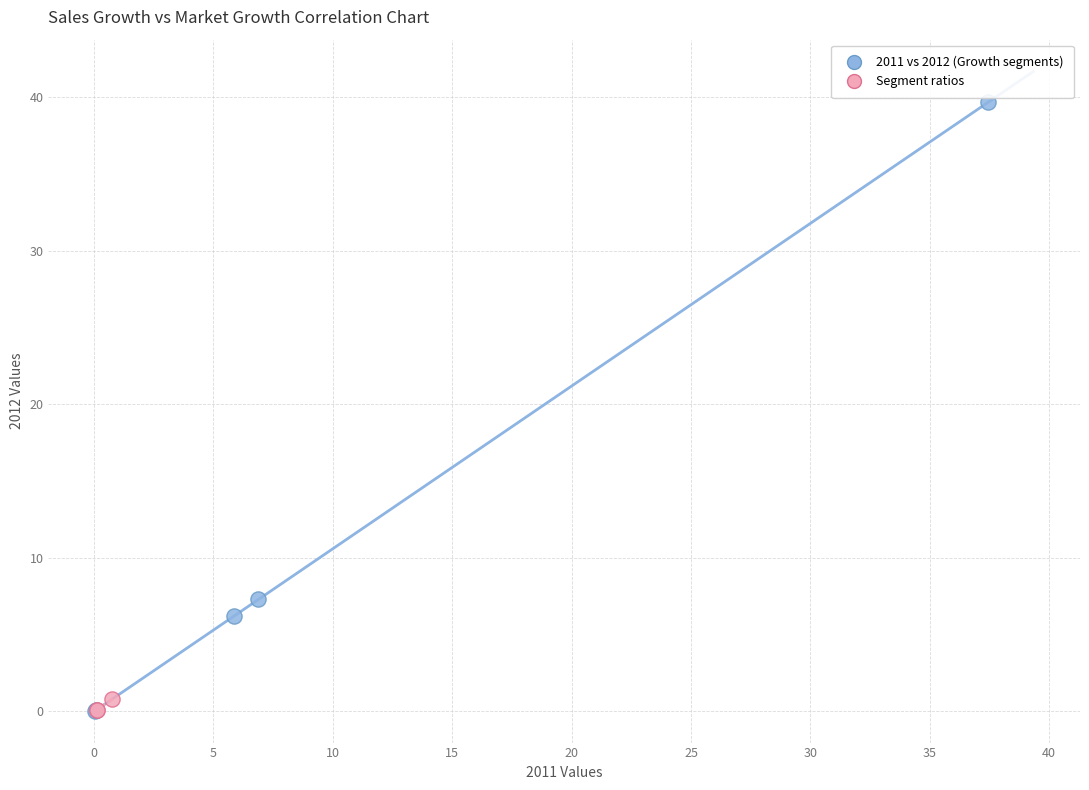

Which series has the largest Y range (max minus min)?

2011 vs 2012 (Growth segments)